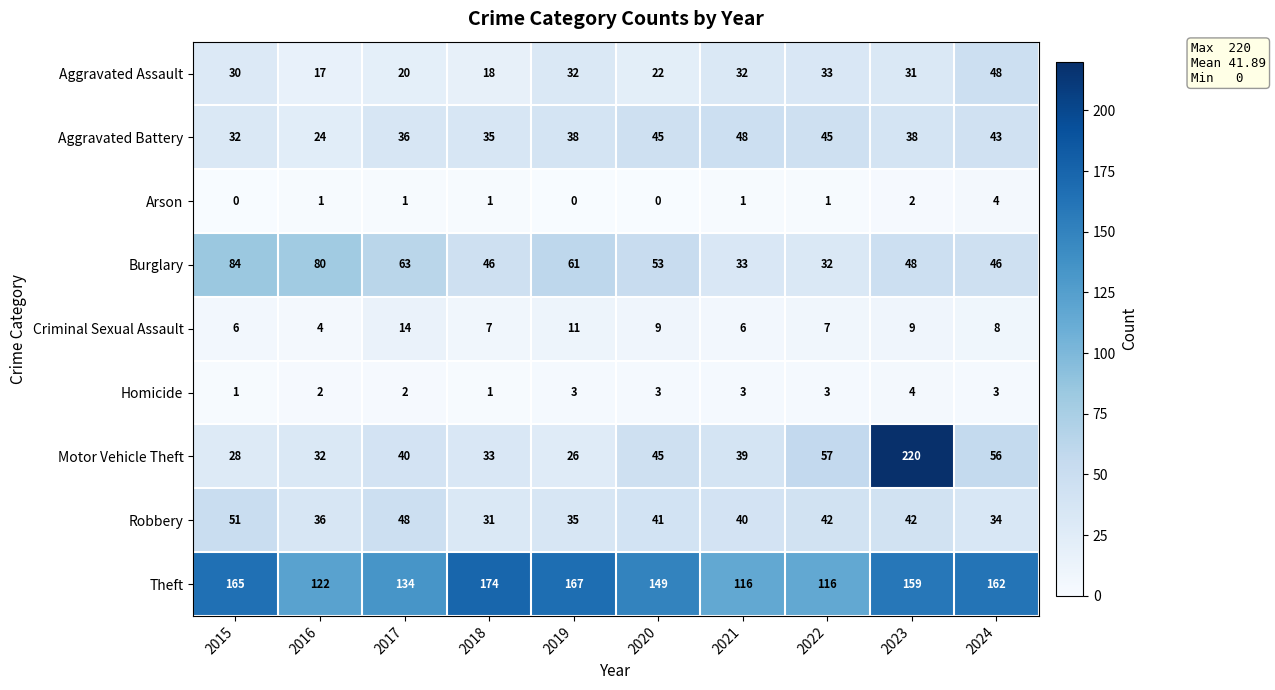

Is the value of Theft at 2020 greater than the value of Motor Vehicle Theft at 2022?

Yes